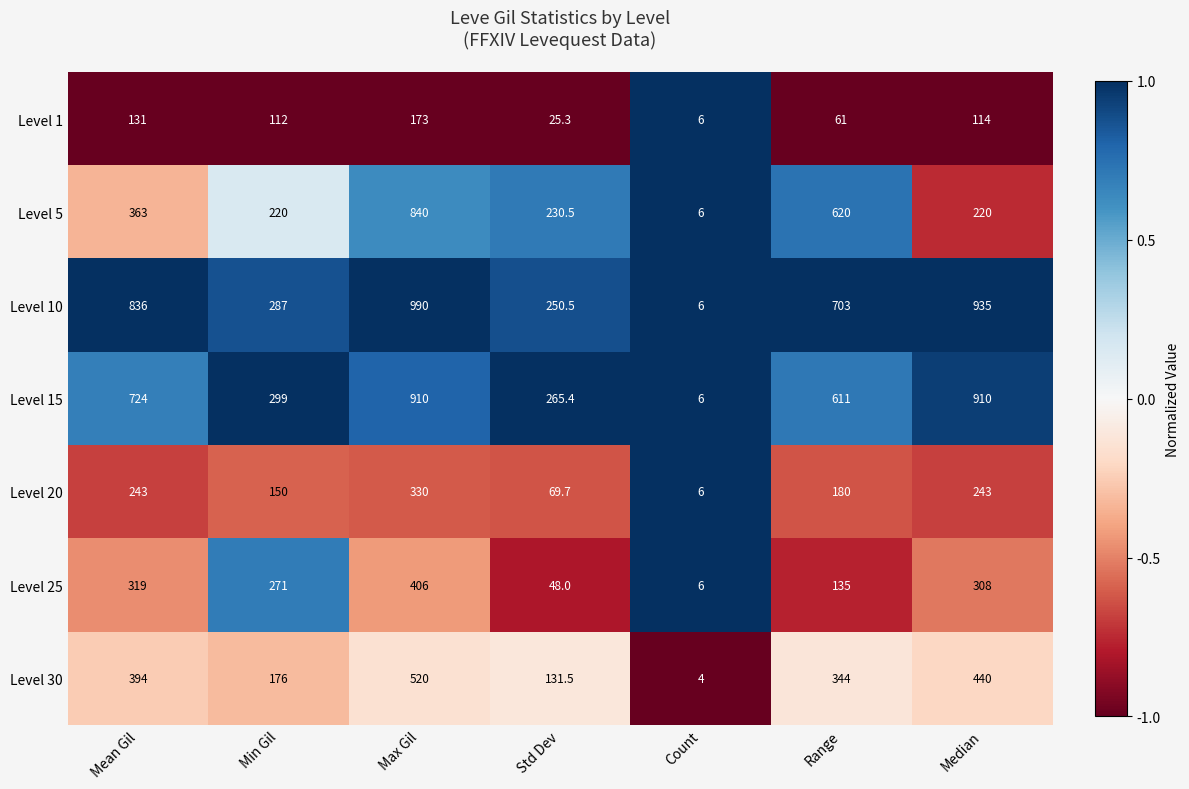

Between Mean Gil and Median, which series saw the biggest shift?

Level 15